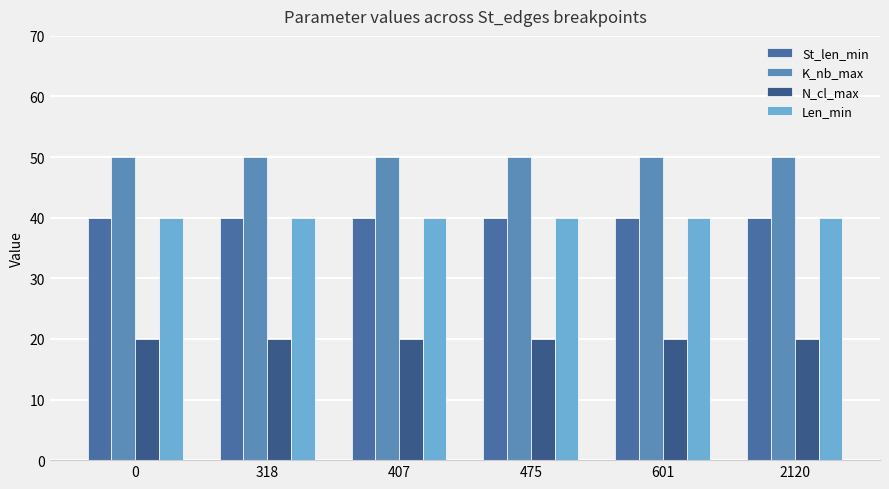

How many categories are shown in the chart?

6